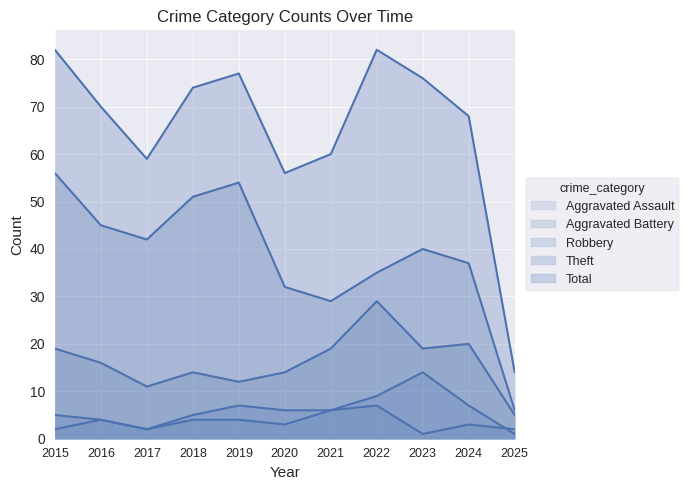

What is the difference between the maximum and second lowest values in the Robbery series?

18